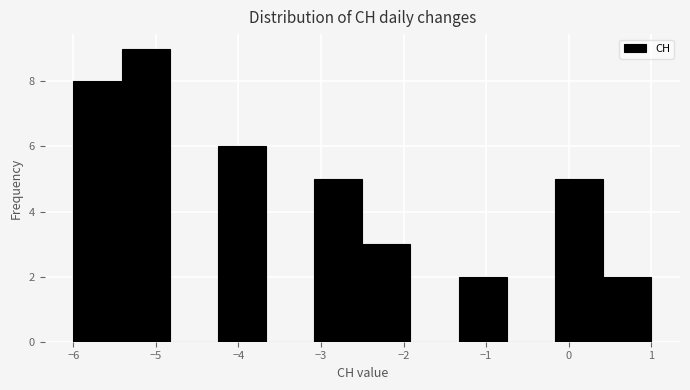

Reading left to right, list every bar in this chart as the range it spans on the x-axis followed by its height. Neither the bar edges nor the heights are printed on the chart, so give them approximately, as read against the axes.

-6.0 to -5.4: 8
-5.4 to -4.8: 9
-4.8 to -4.2: 0
-4.2 to -3.7: 6
-3.7 to -3.1: 0
-3.1 to -2.5: 5
-2.5 to -1.9: 3
-1.9 to -1.3: 0
-1.3 to -0.7: 2
-0.7 to -0.2: 0
-0.2 to 0.4: 5
0.4 to 1.0: 2